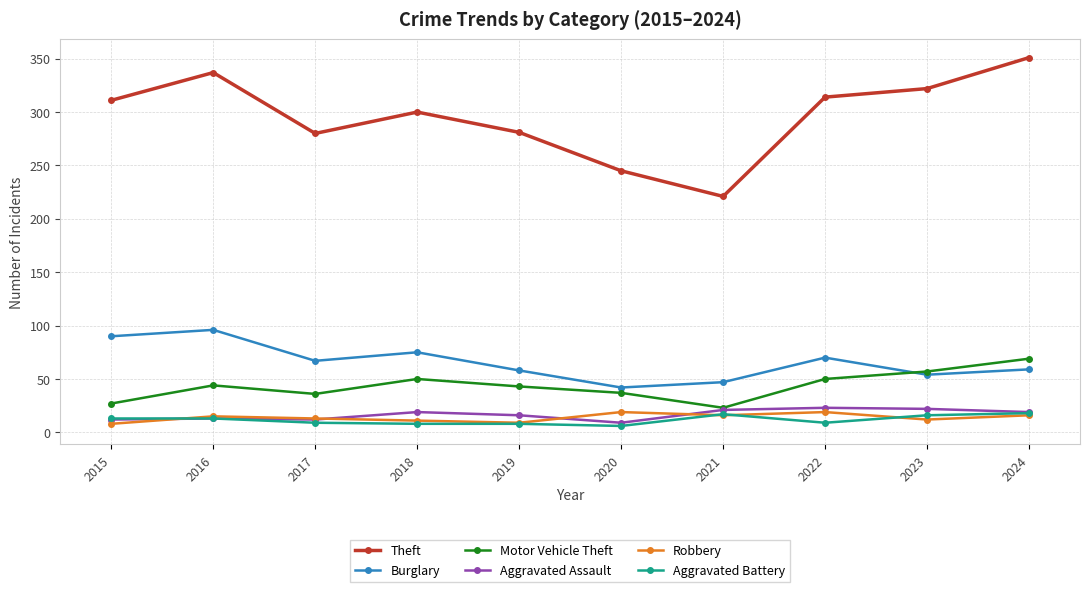

Where is the first local minimum for Theft?

2017